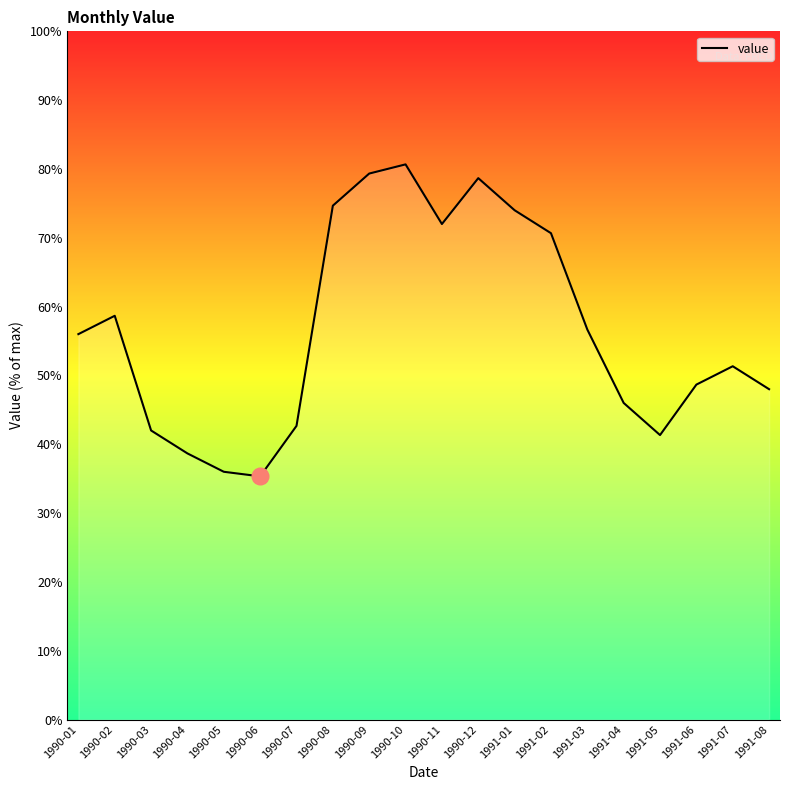

True or false: there are more than 0 points higher than both neighbors.

True